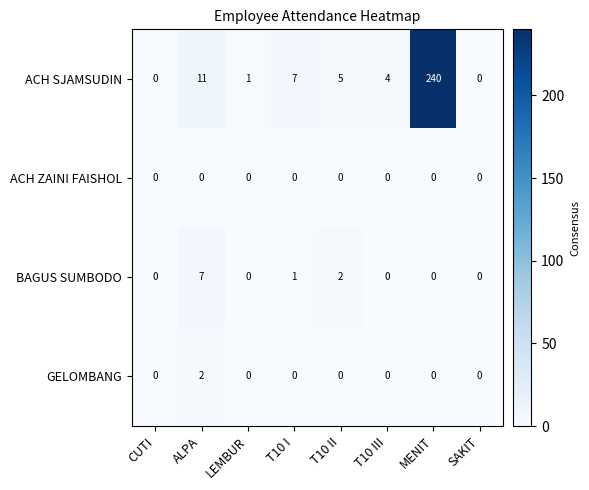

At which category is the sum across all series the highest?

MENIT